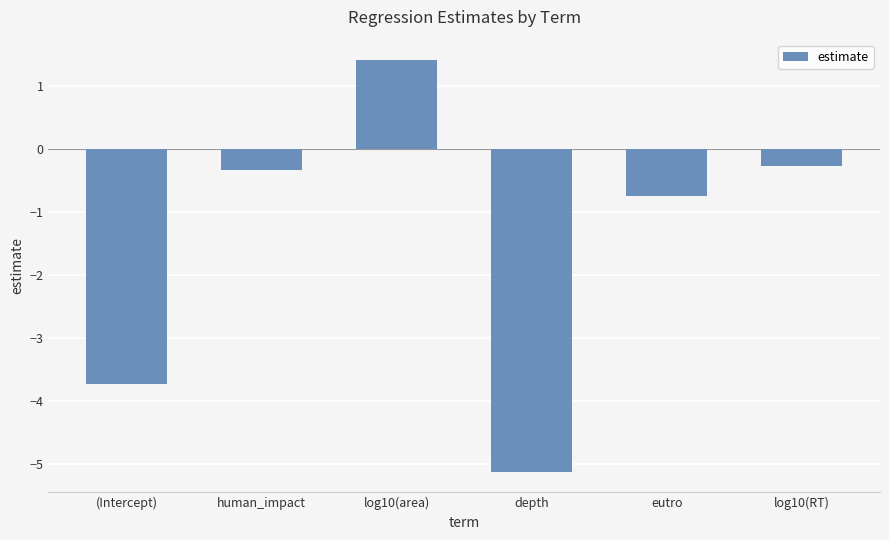

Reading left to right, what are all the values shown in this chart?

-3.7	-0.3	1.4	-5.1	-0.7	-0.3